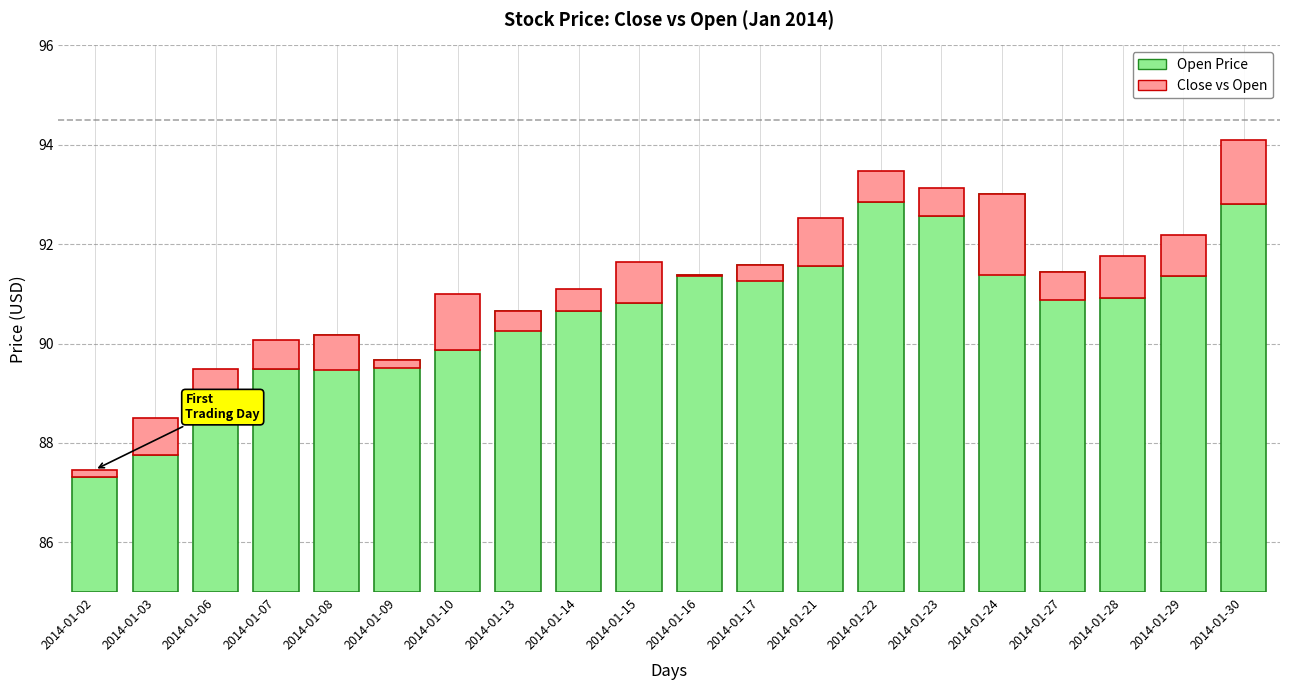

What is the value of the close (diff) bar at the 2nd from the left?

0.7